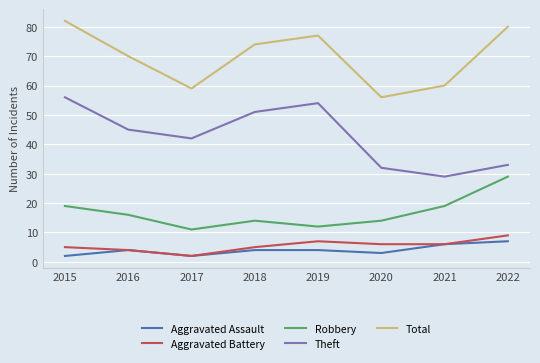

Between 2018 and 2020, which series saw the biggest shift?

Theft